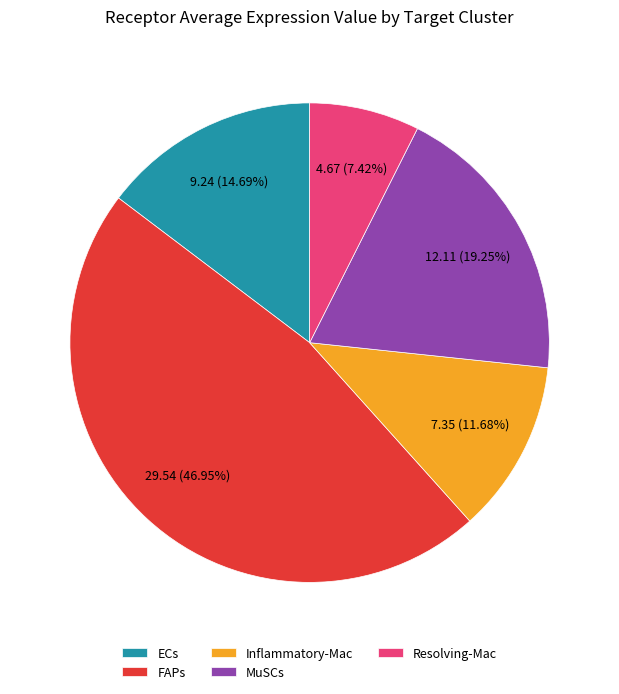

To the nearest percent, what percentage of the pie is FAPs?

47%